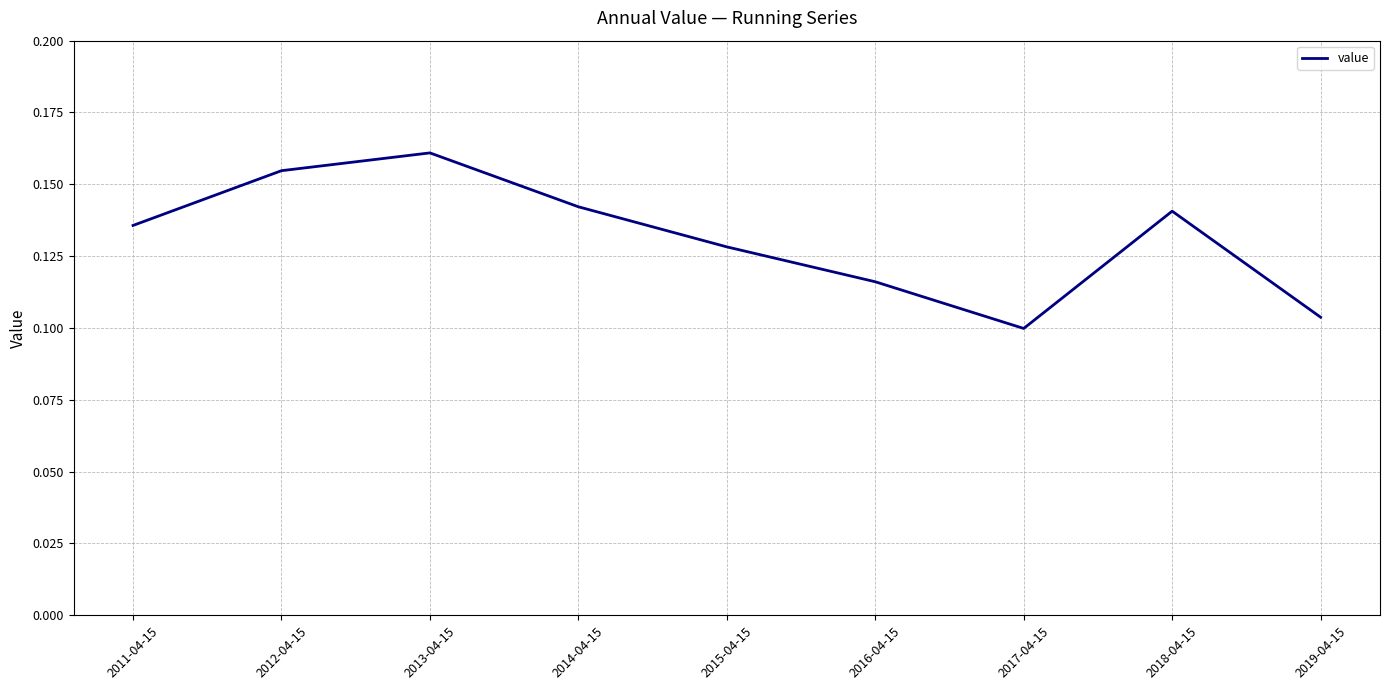

The chart shows a value of 0.1 at 2011-04-15. True or false?

True